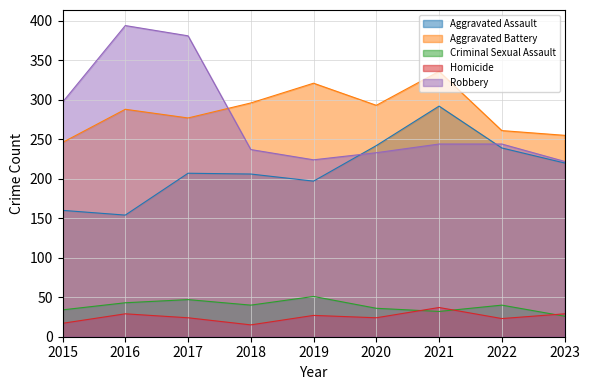

What is the approximate value of Aggravated Assault at 2021?

292